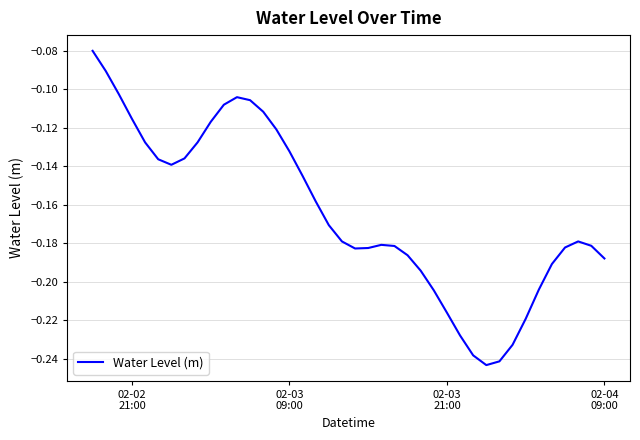

How many lines are shown in the chart?

1